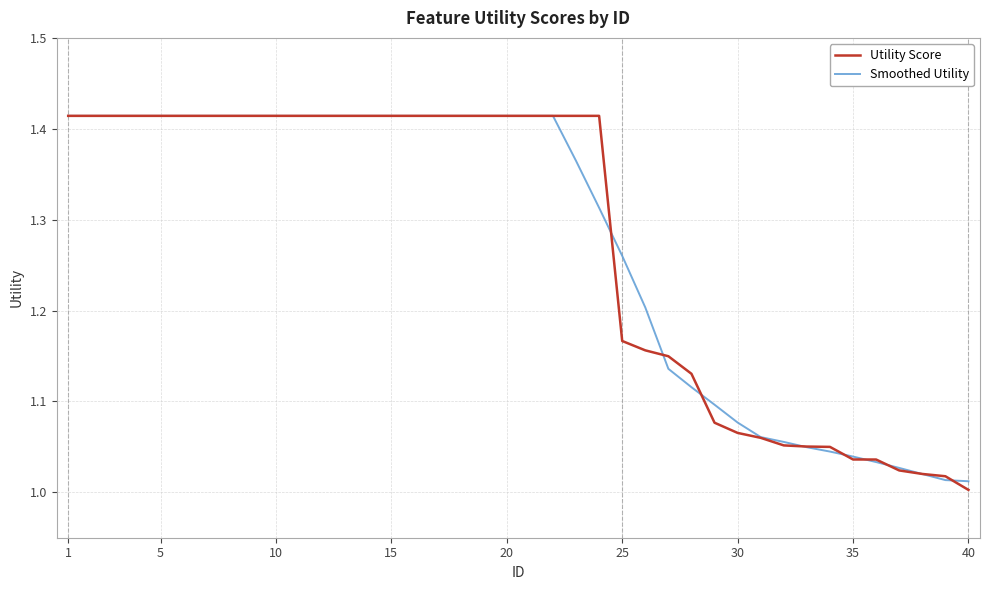

What is the difference between the maximum and second lowest values in the Utility Score series?

0.4